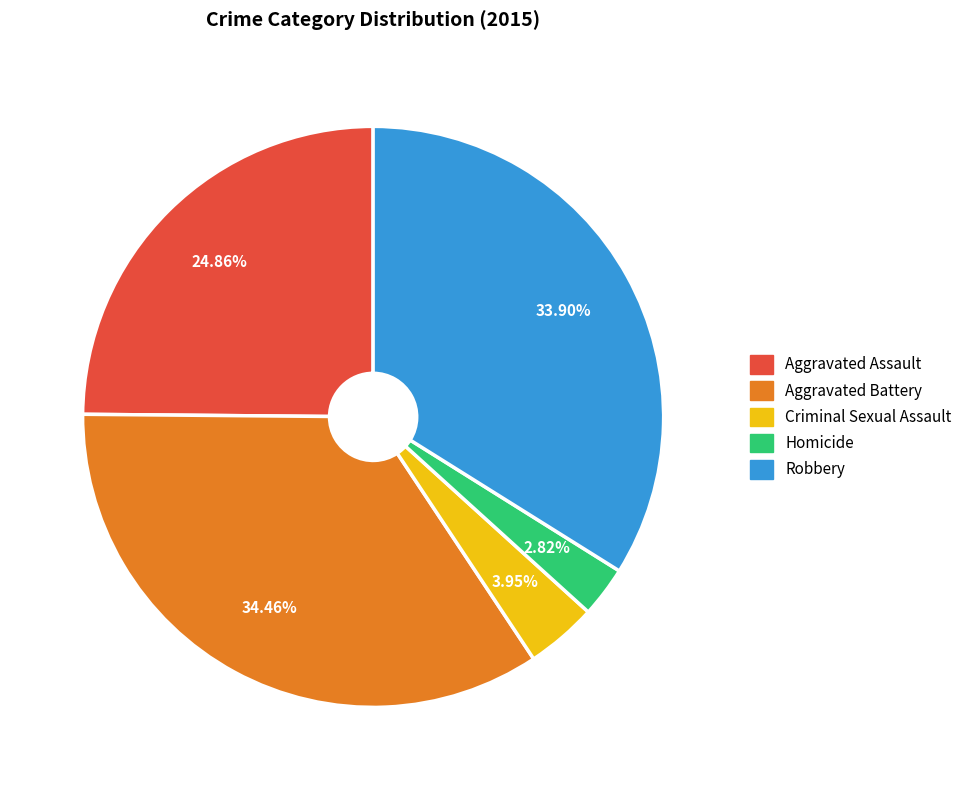

Which slice is the smallest?

Homicide